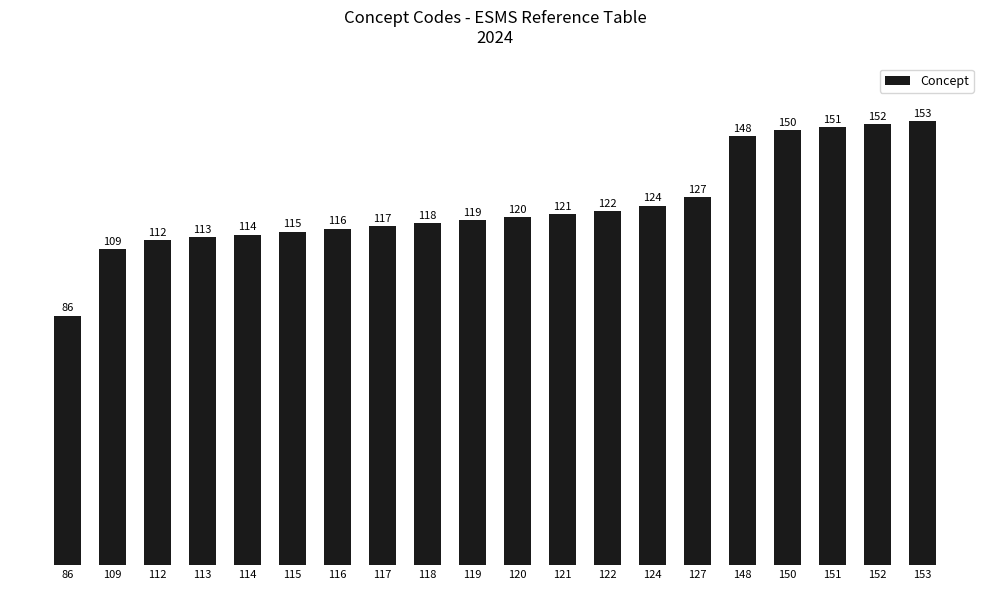

Reading left to right, list all the values displayed in this chart.

86=86	109=109	112=112	113=113	114=114	115=115	116=116	117=117	118=118	119=119	120=120	121=121	122=122	124=124	127=127	148=148	150=150	151=151	152=152	153=153